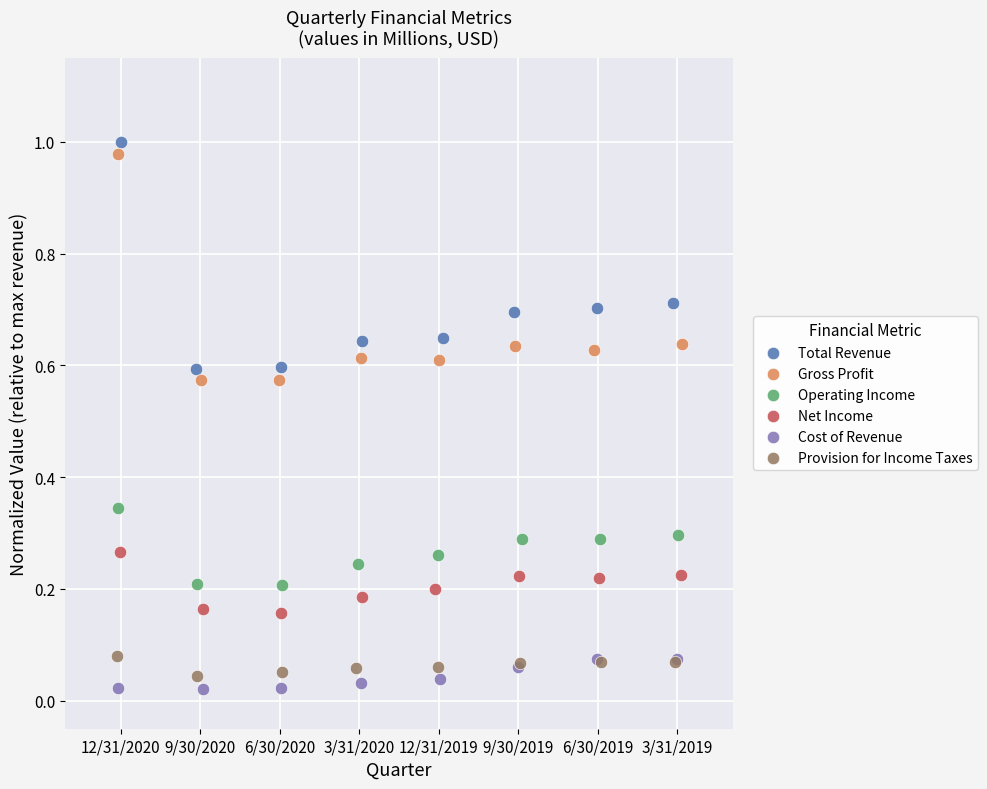

What are all the series names shown in the legend?

Total Revenue, Gross Profit, Operating Income, Net Income, Cost of Revenue, Provision for Income Taxes